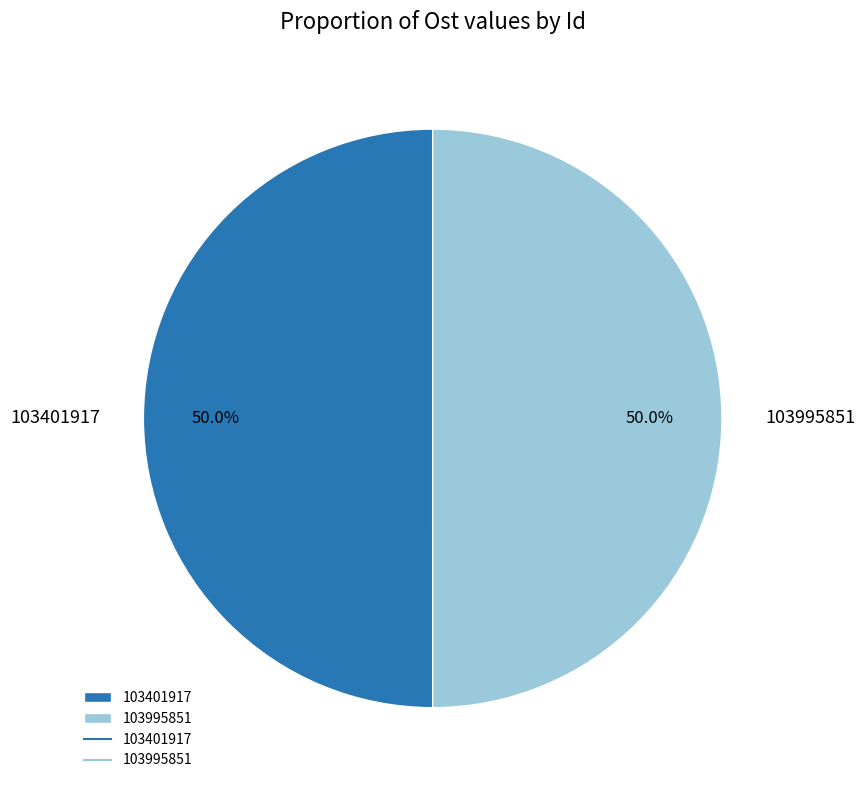

To the nearest percent, what is the average slice percentage?

50%